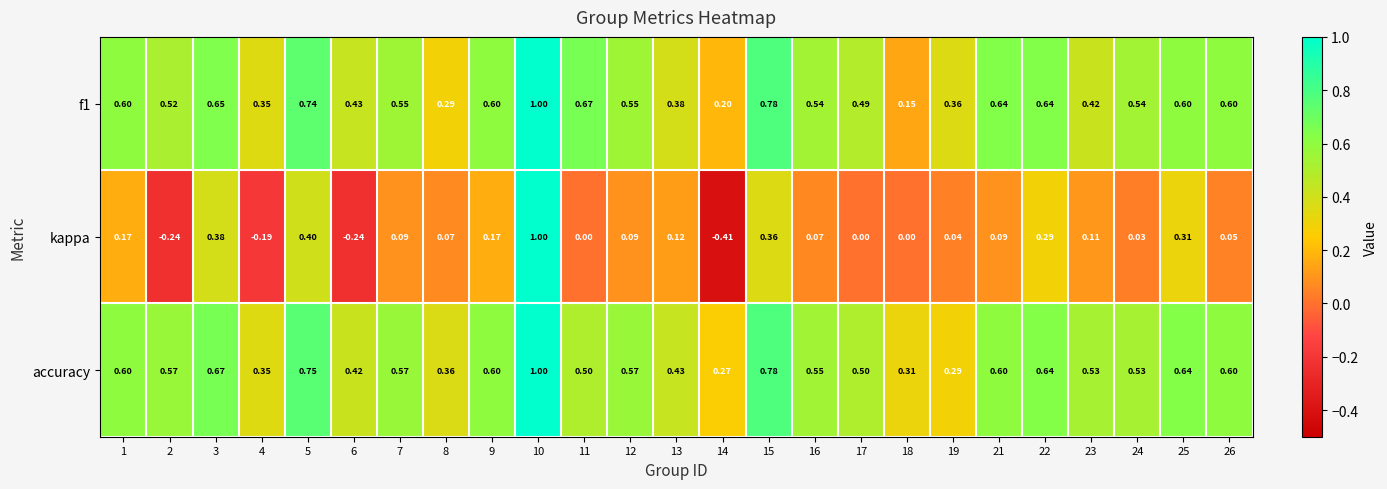

Which series has the largest range (max minus min)?

kappa